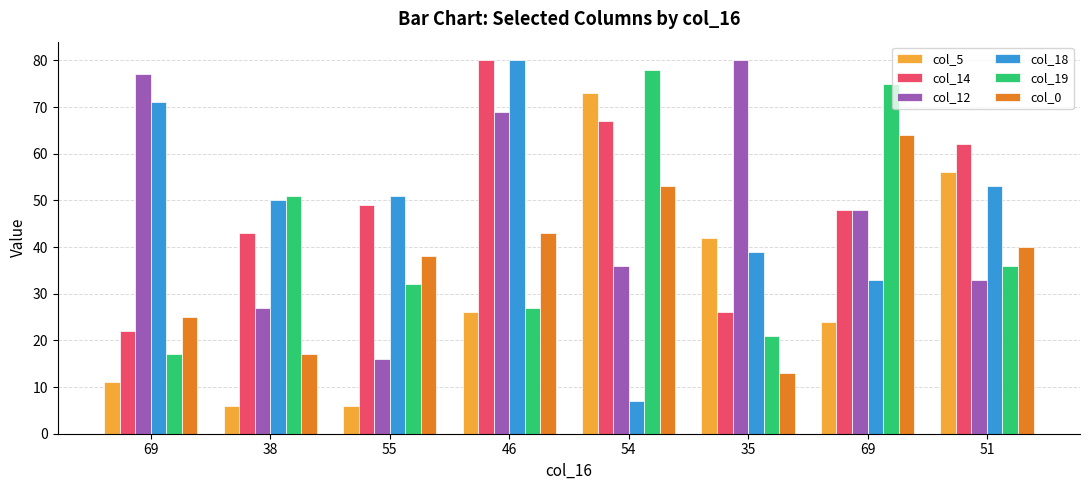

Which series has the largest total across all categories?

col_14